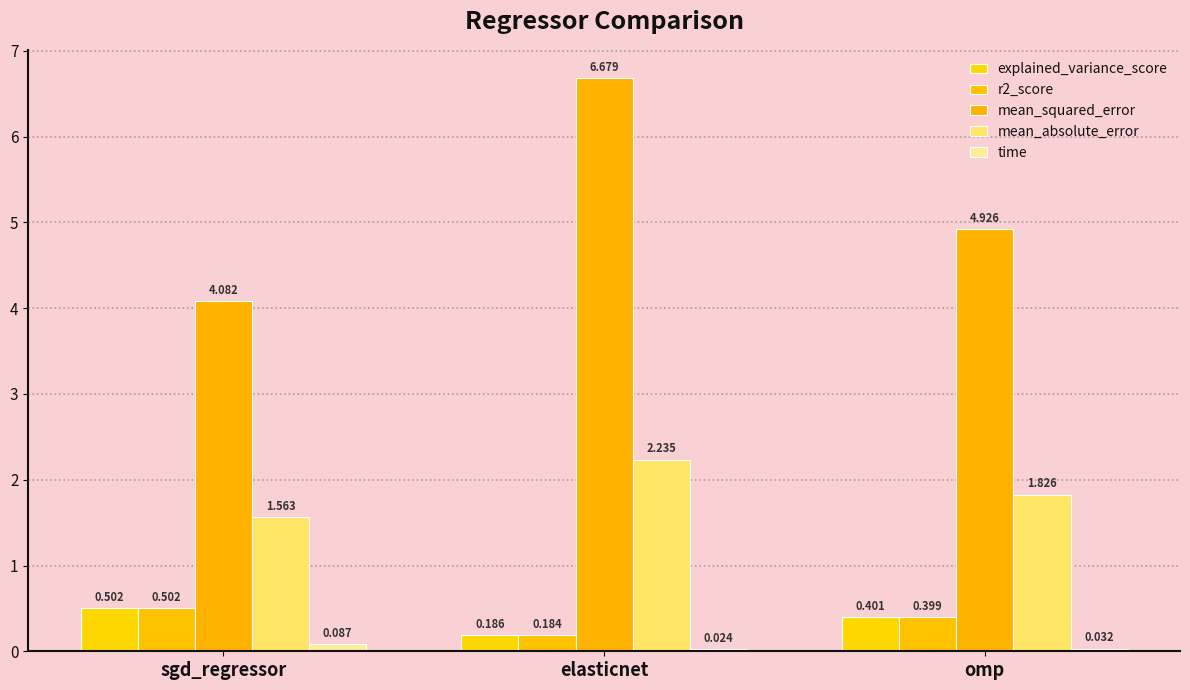

At which category does the chart reach its peak across all series?

elasticnet